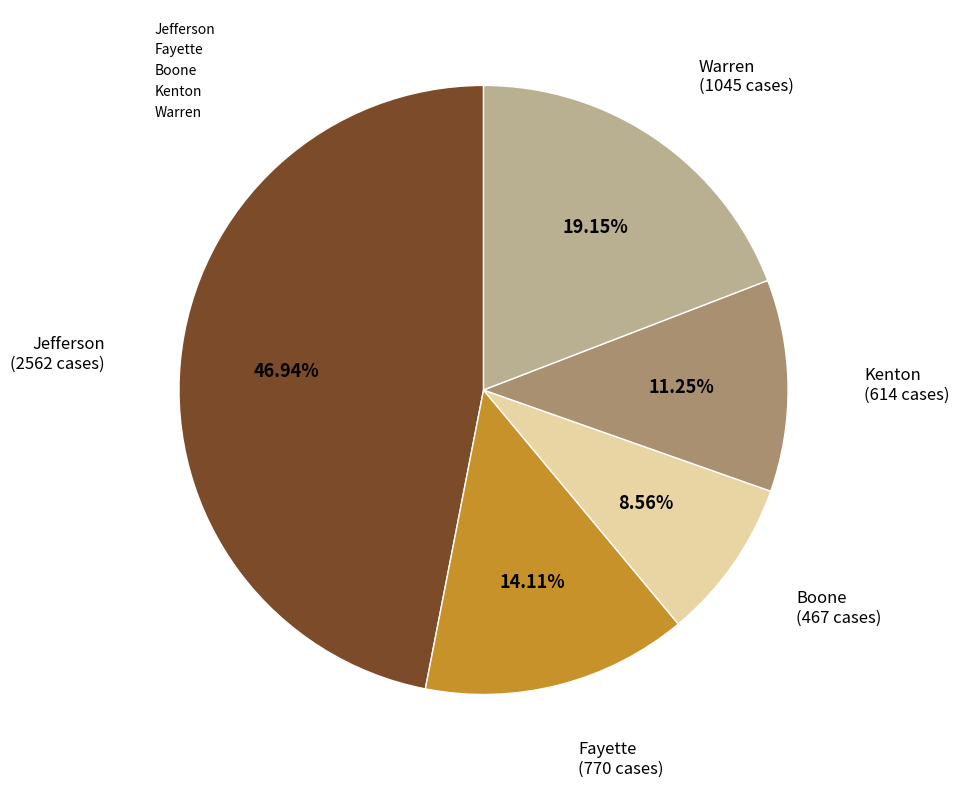

What percentage is the Fayette slice, to the nearest percent?

14%